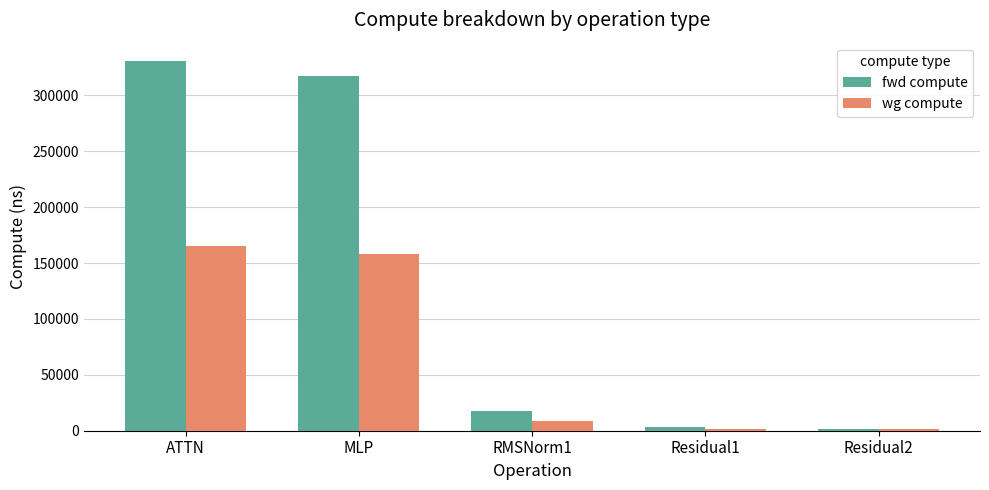

What is the difference between the maximum and minimum values in the fwd compute series?

328753.2